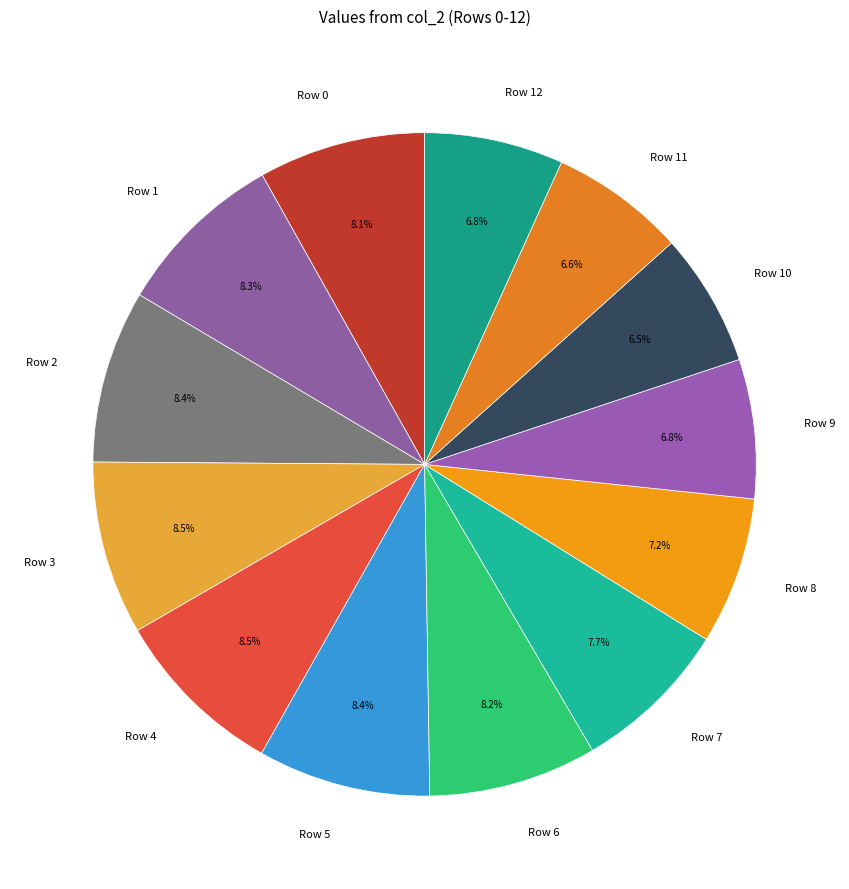

What percentage do Row 12 and Row 6 together represent?

15.0%